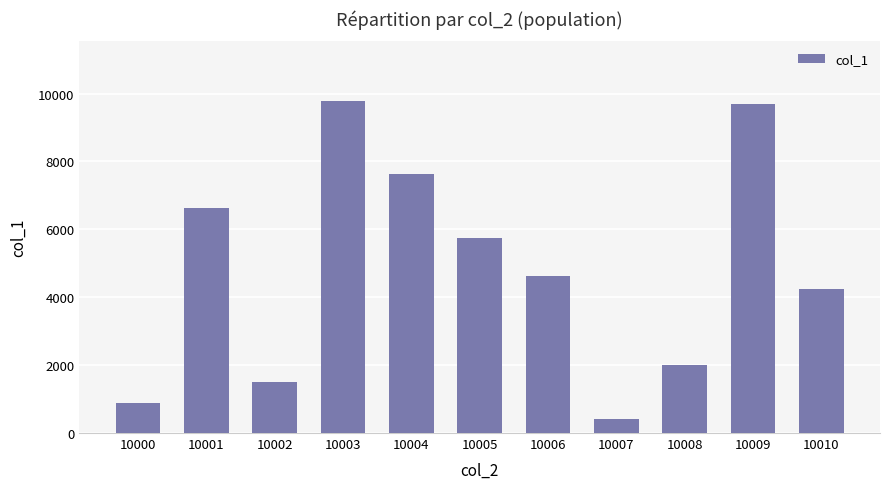

What is the change in value from 10003 to 10004?

-2148